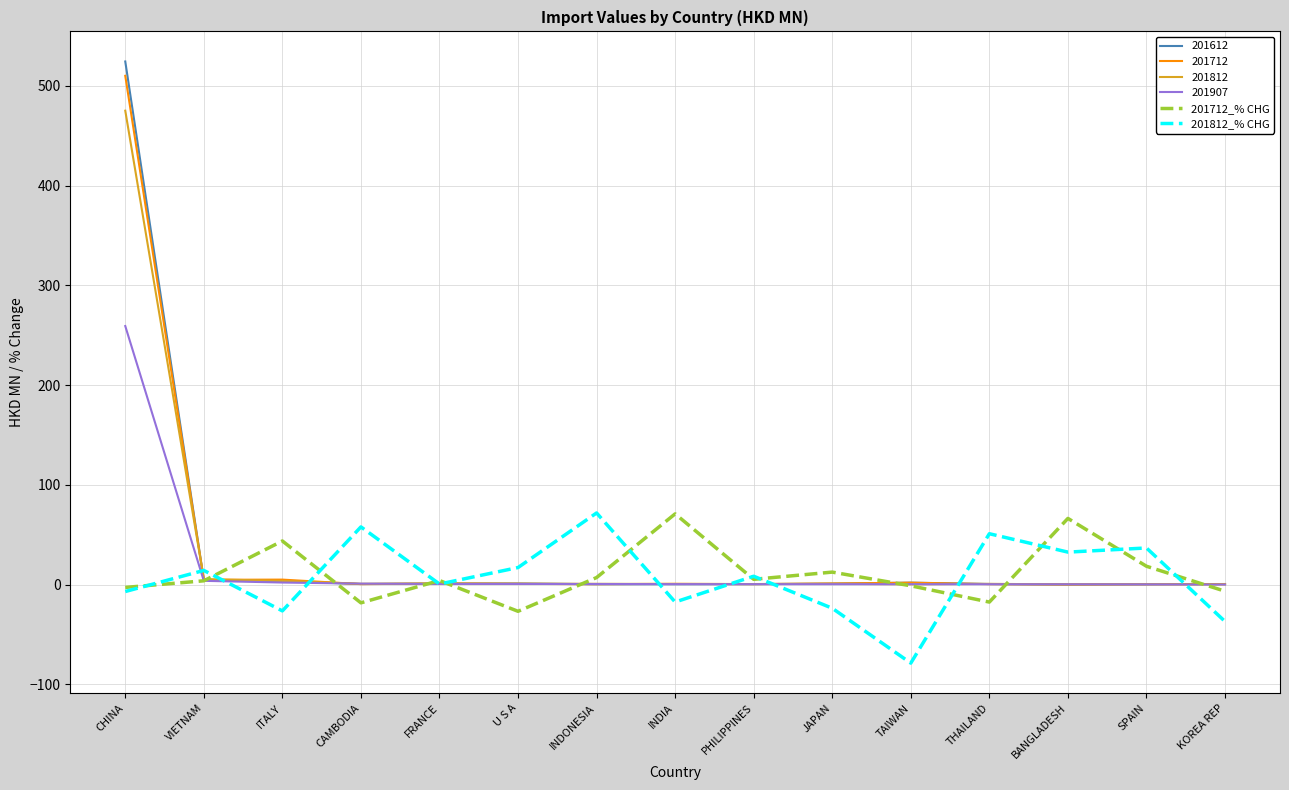

Where does the 201812_% CHG series first go above 8?

VIETNAM